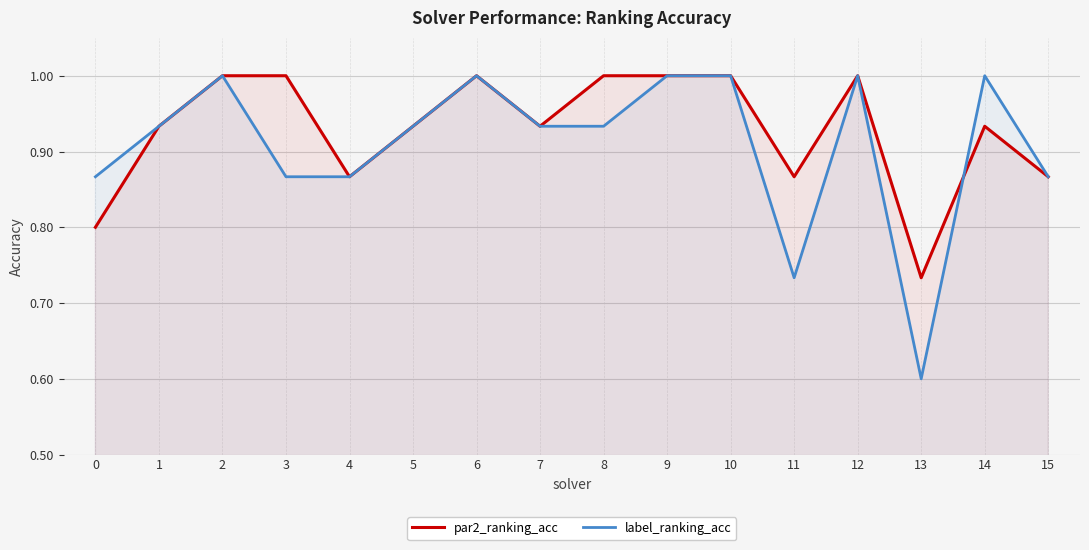

Where do par2_ranking_acc and label_ranking_acc first cross each other?

13 and 14